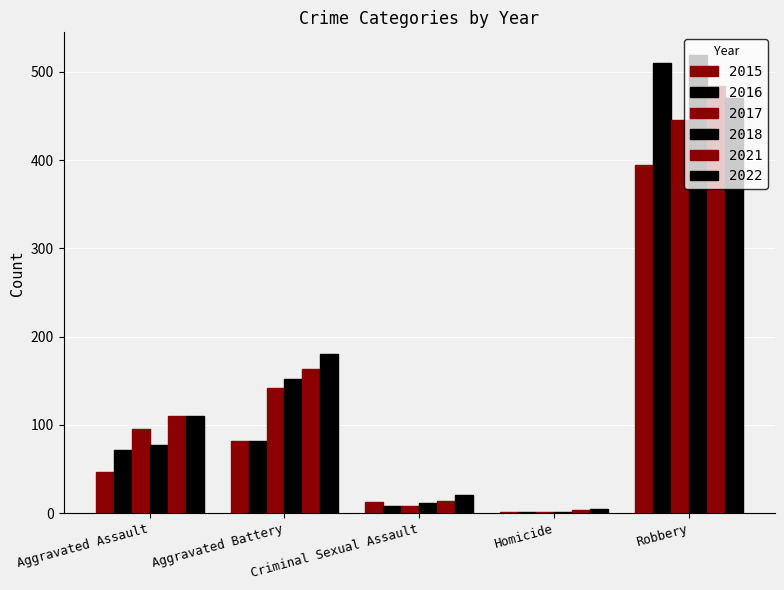

Are the bars grouped side by side (vs. stacked)?

Yes